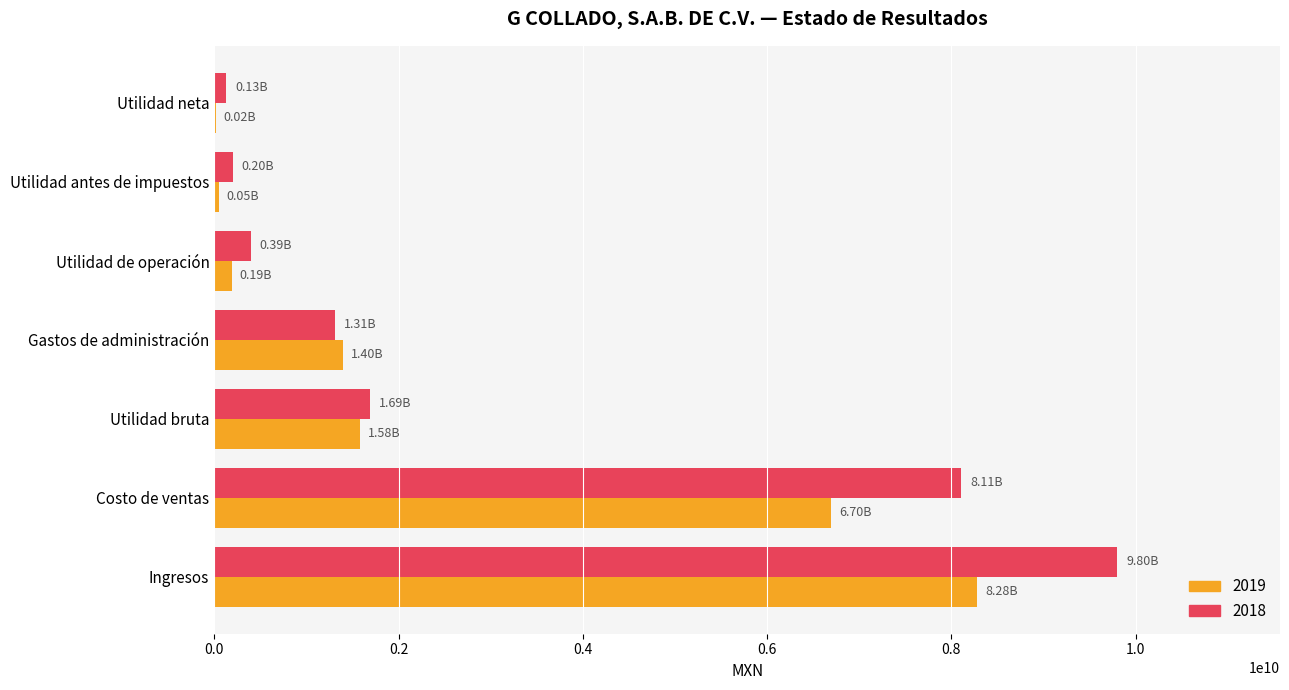

At which category is the sum across all series the highest?

Ingresos